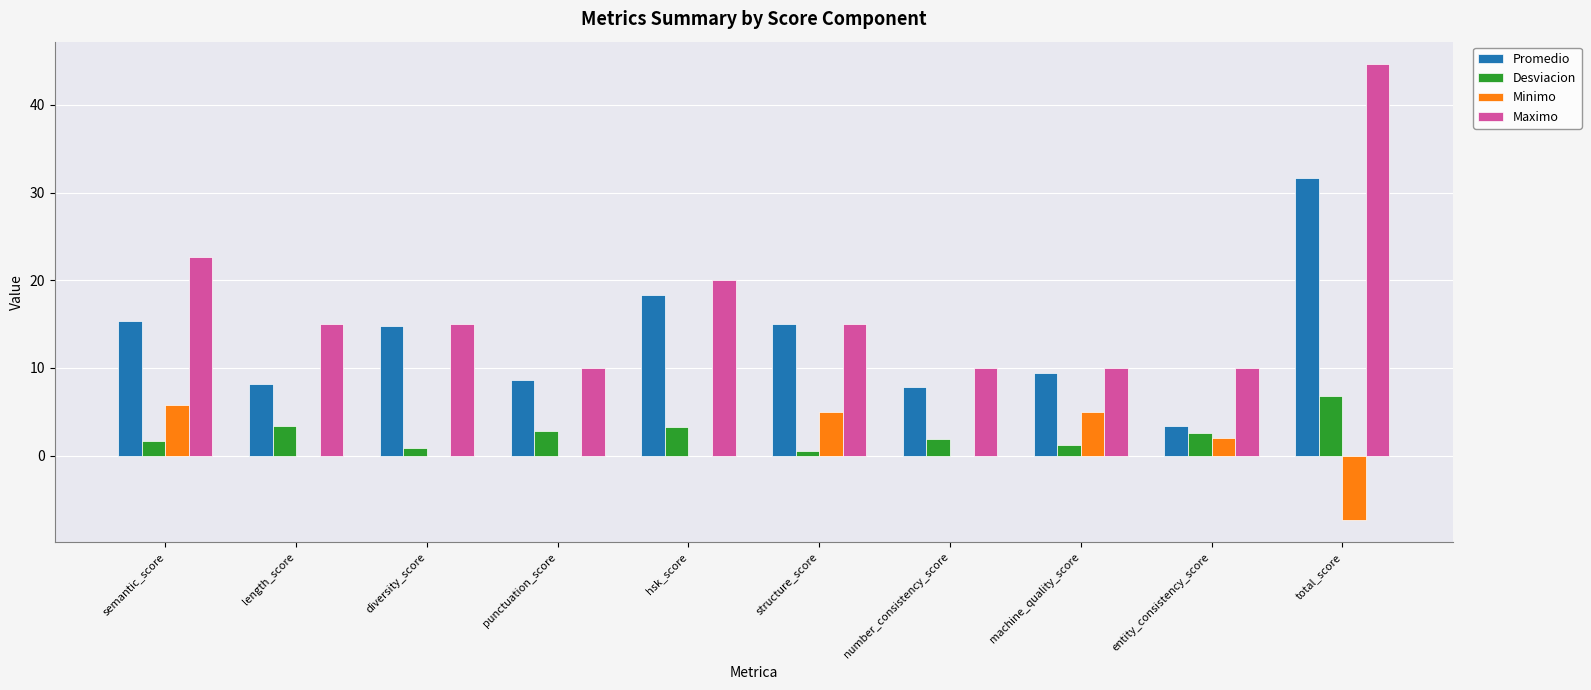

What is the sum of the Minimo values at entity_consistency_score and total_score?

-5.3